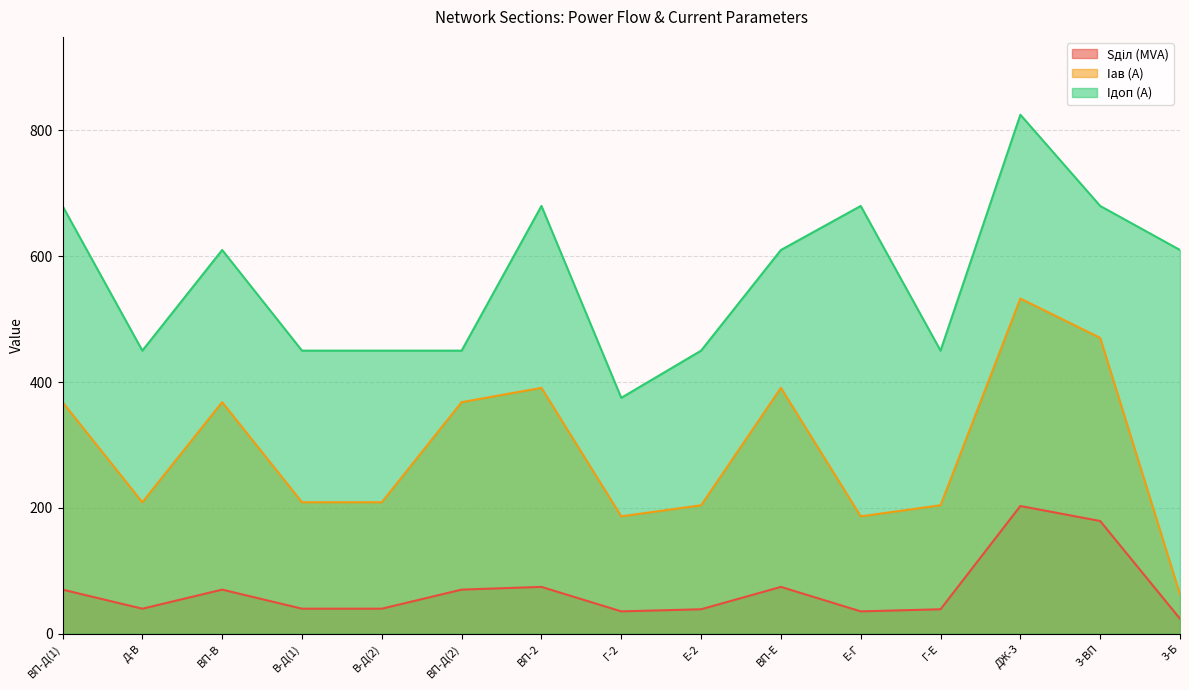

What is the total value across all series at В-Д(1)?

698.9